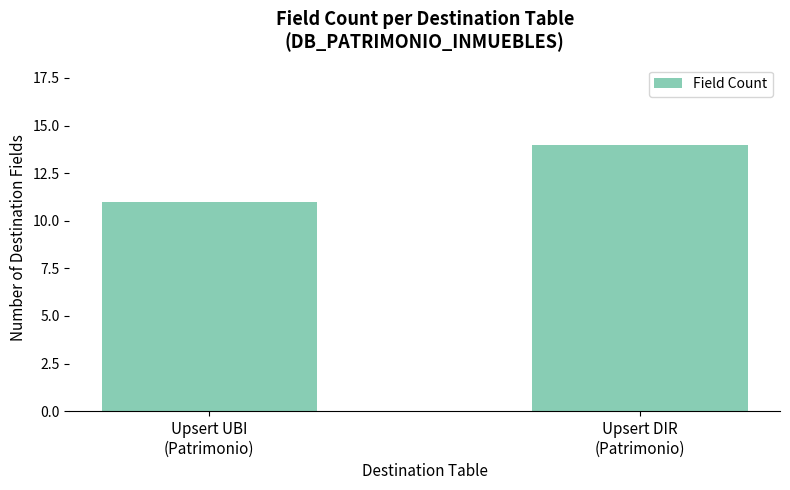

What is the approximate value at Upsert DIR
(Patrimonio)?

14